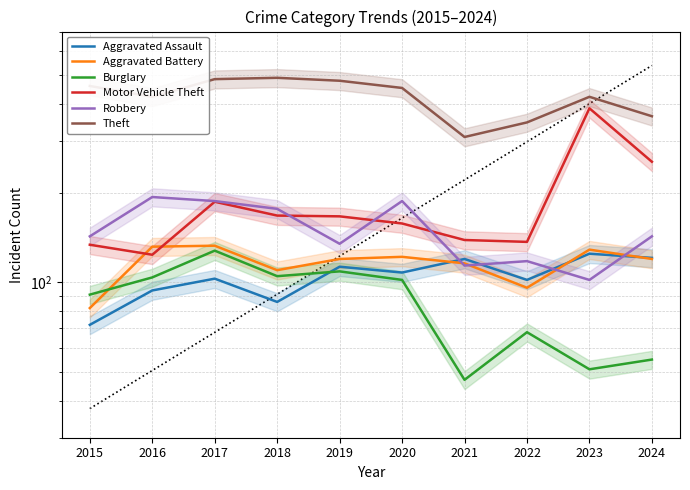

Where is the first local maximum for Motor Vehicle Theft?

2017